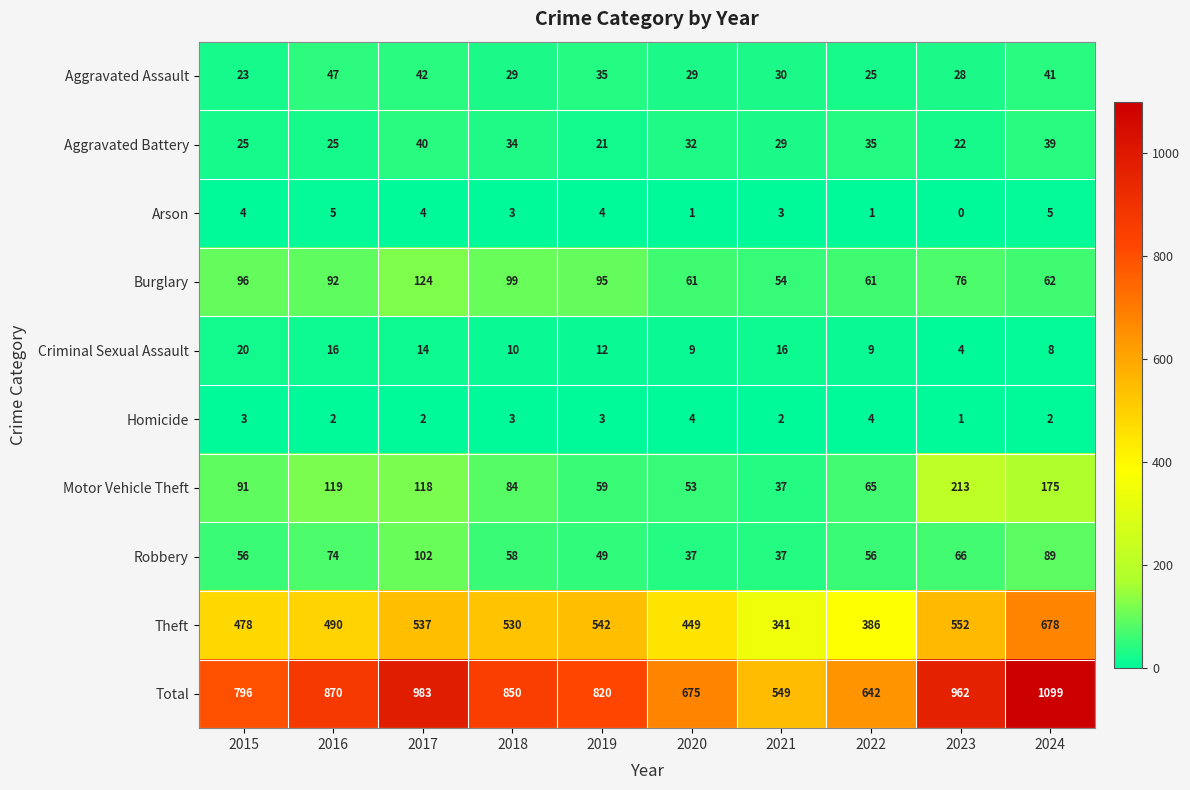

Which series has the largest total across all categories?

Total